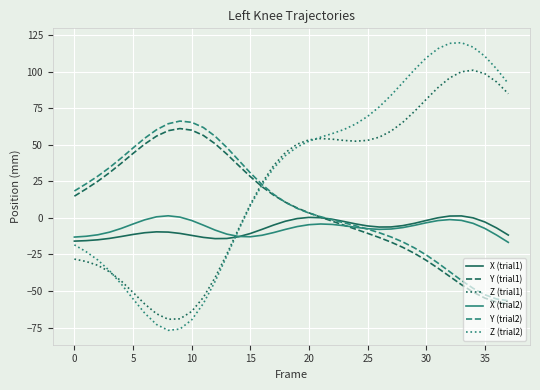

What is the lowest value of the X (trial2) series?

-16.7